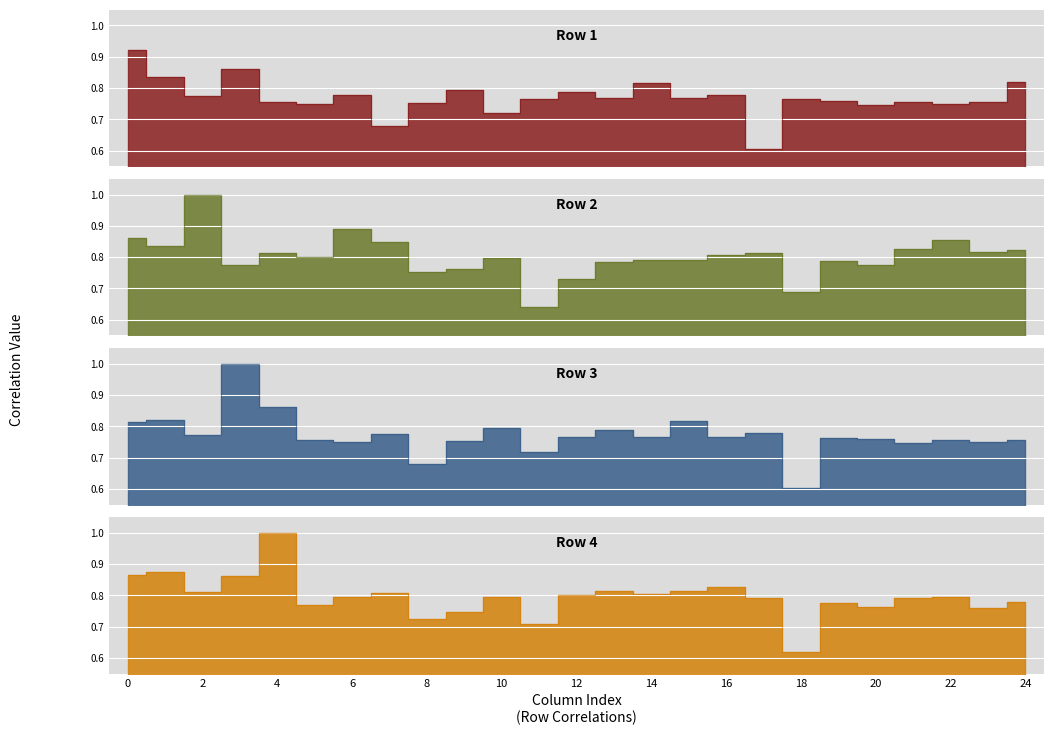

Is it true that Row 1 equals 1.3 at 14?

False